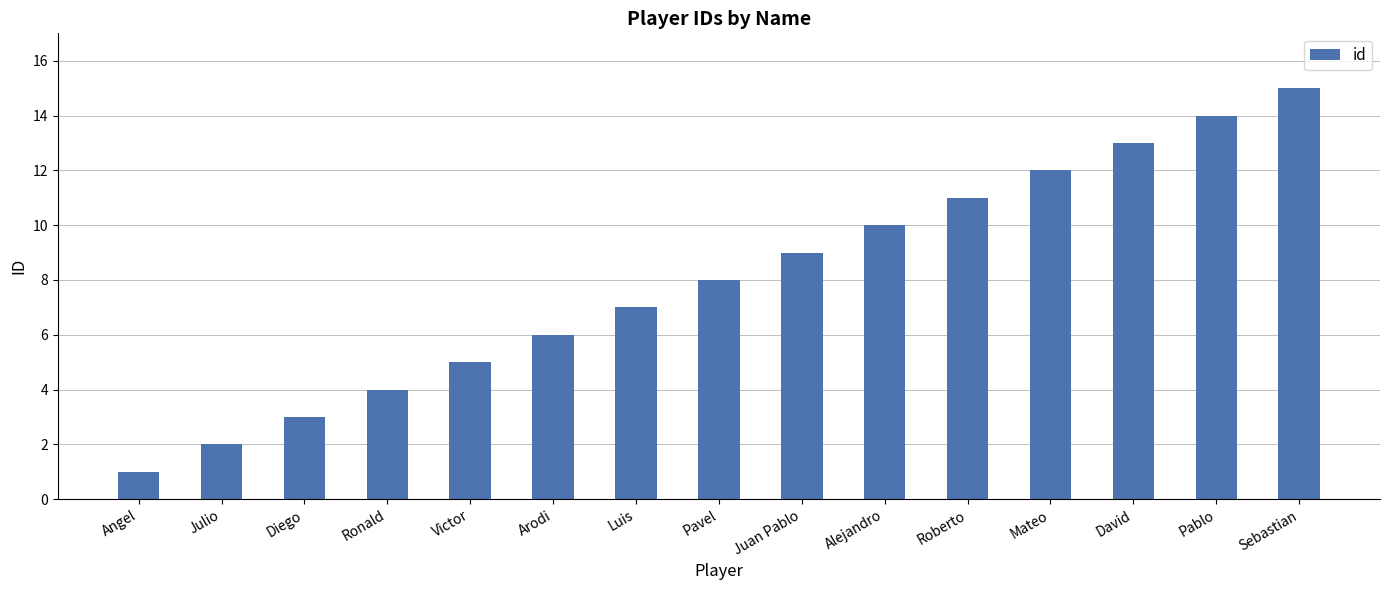

Rank the categories by value from lowest to highest.

Angel, Julio, Diego, Ronald, Victor, Arodi, Luis, Pavel, Juan Pablo, Alejandro, Roberto, Mateo, David, Pablo, Sebastian